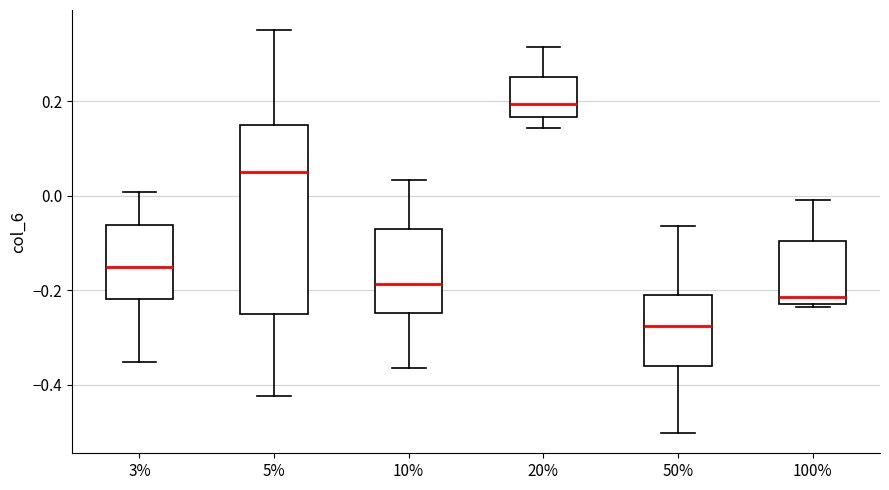

Reading left to right, transcribe this box plot: for each box, give where its median line is, the range the box spans, and where its two whiskers end, as read against the y-axis. The values are not printed on the chart, so give them approximately, as read against the axis.

3%: median -0.16, box -0.22 to -0.06, whiskers -0.36 to 0.00
5%: median 0.06, box -0.26 to 0.16, whiskers -0.42 to 0.36
10%: median -0.18, box -0.24 to -0.06, whiskers -0.36 to 0.04
20%: median 0.20, box 0.16 to 0.26, whiskers 0.14 to 0.32
50%: median -0.28, box -0.36 to -0.22, whiskers -0.50 to -0.06
100%: median -0.22 (just above the box's lower edge), box -0.22 to -0.10, whiskers -0.24 to 0.00